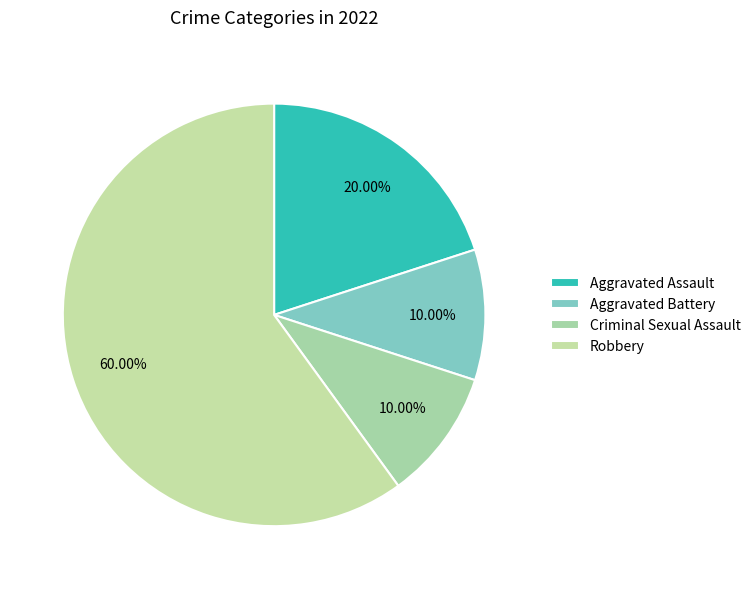

Which slice represents more than half of the pie?

Robbery